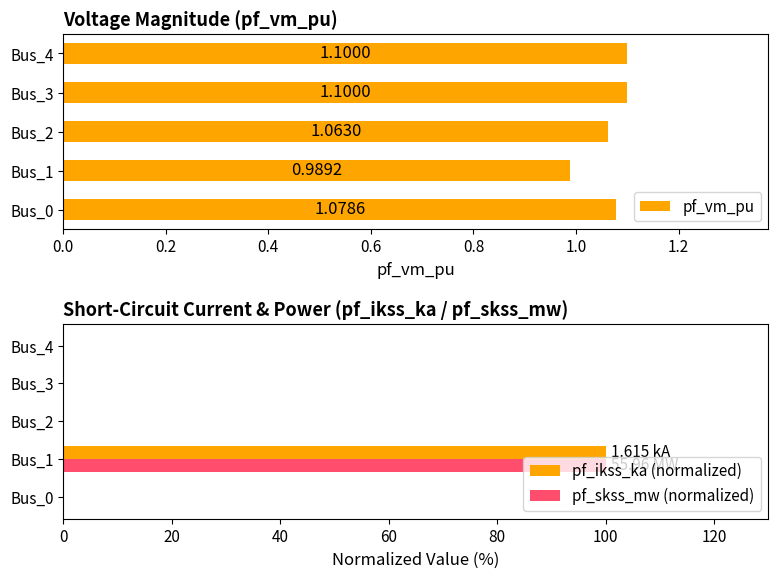

At how many categories does at least one series exceed 12?

1